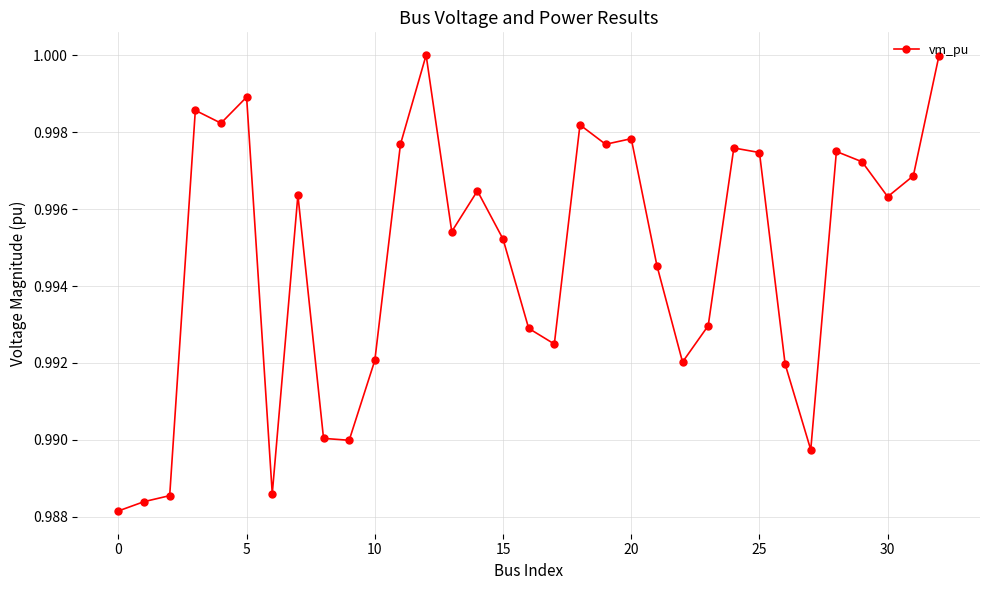

What is the sum of all values?

32.8